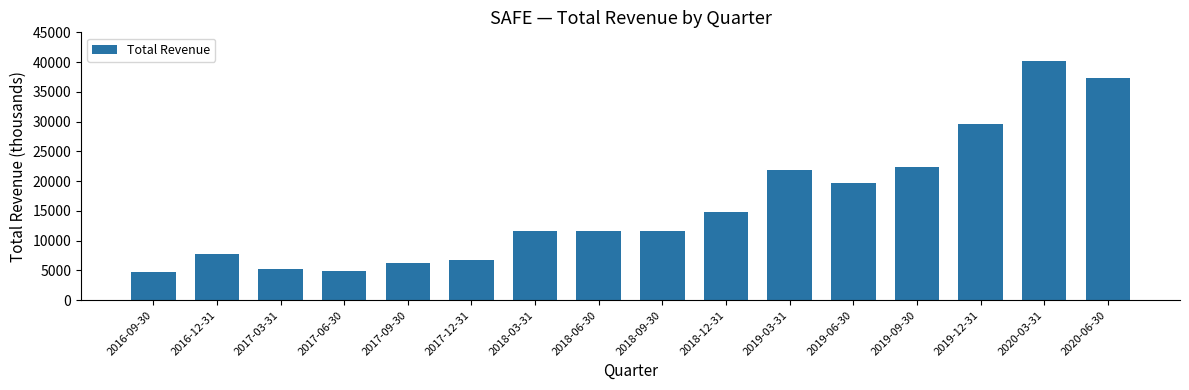

What is the label of the 16th bar from the left?

2020-06-30